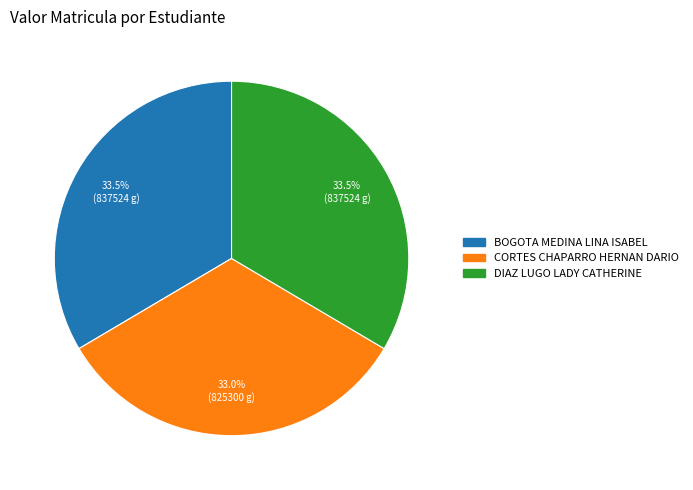

Is there a majority slice in this chart?

No